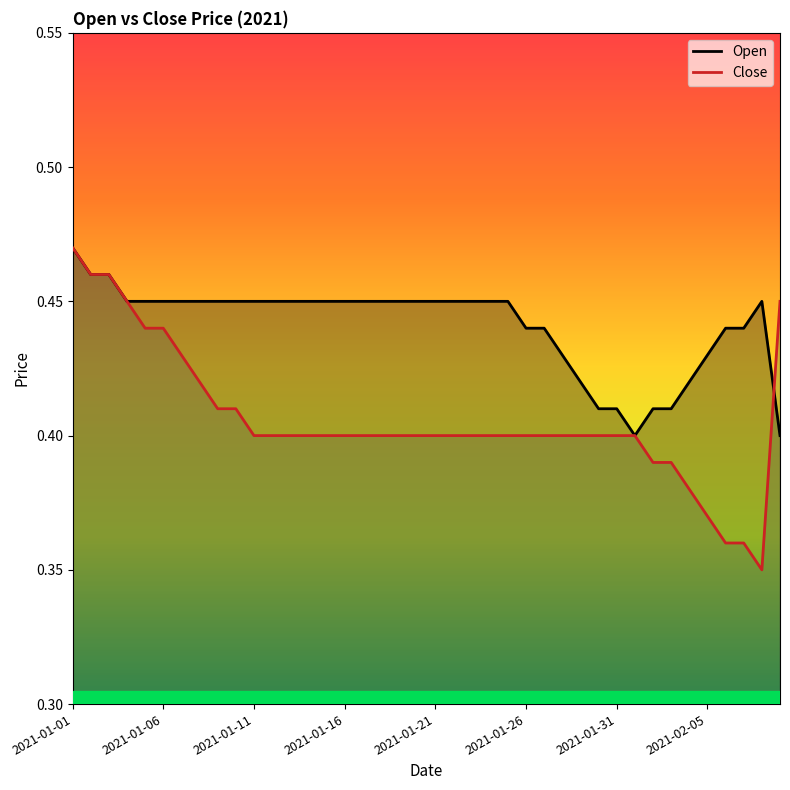

At 2021-01-30, list the series in order from smallest to largest.

Close, Open